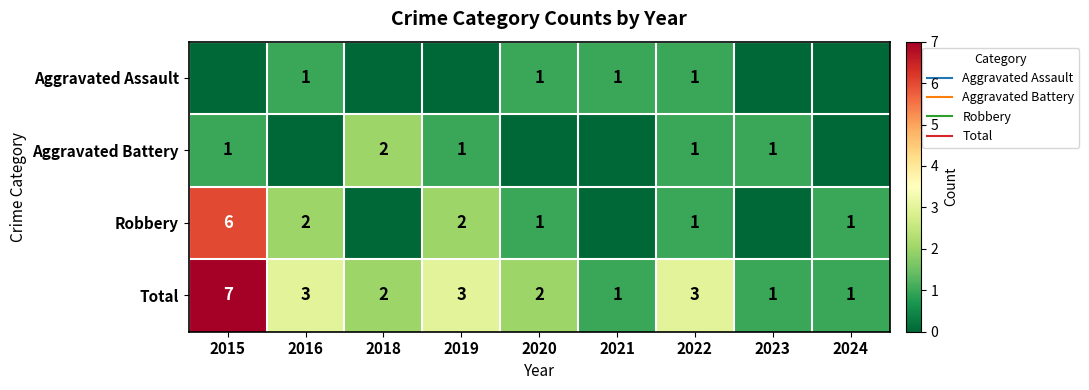

How many data points does each series have?

9